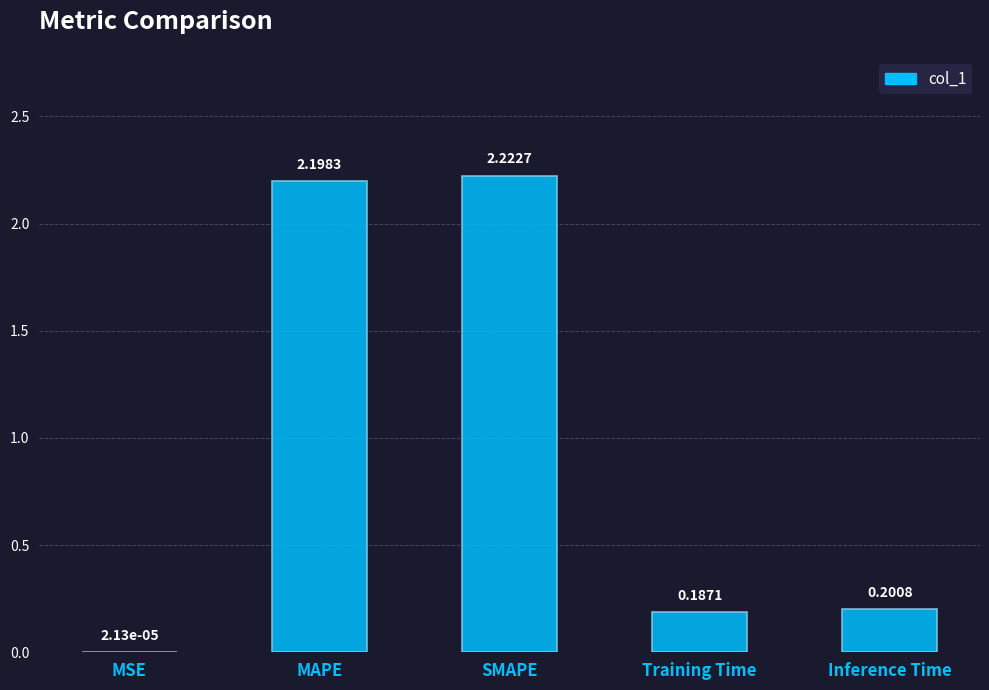

What is the sum of the values at SMAPE and MAPE?

4.4